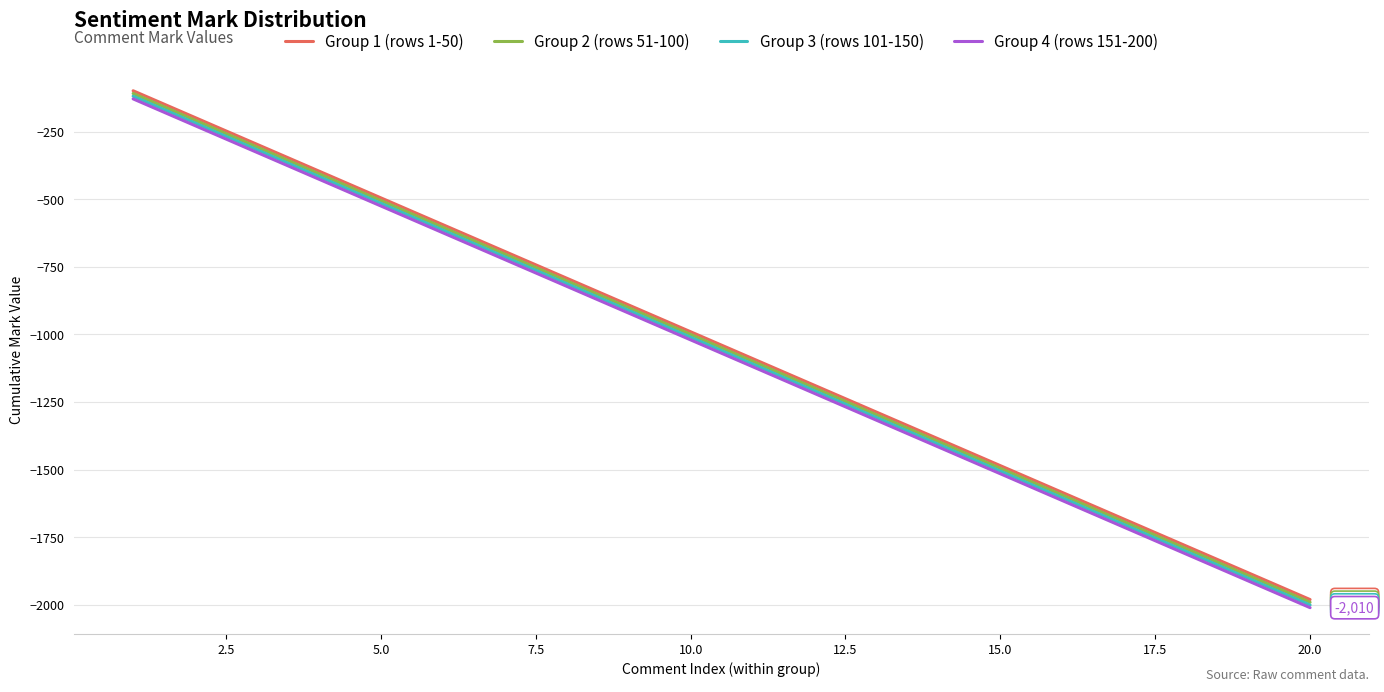

How many distinct data groups are displayed?

4